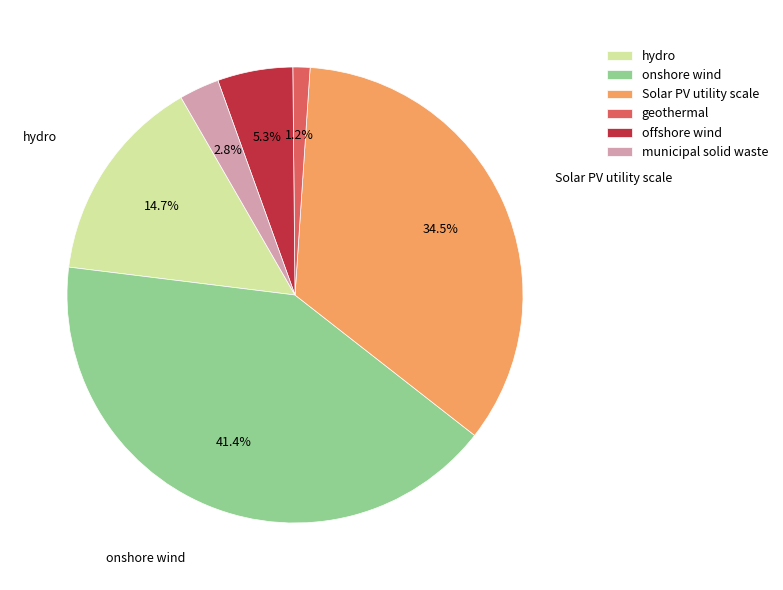

To the nearest percent, what is the average slice percentage?

17%